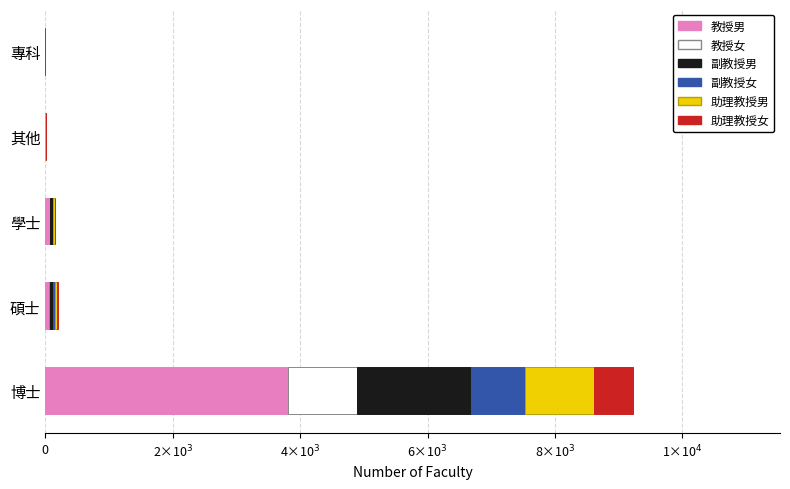

What are all the series names shown in the legend?

教授男, 教授女, 副教授男, 副教授女, 助理教授男, 助理教授女